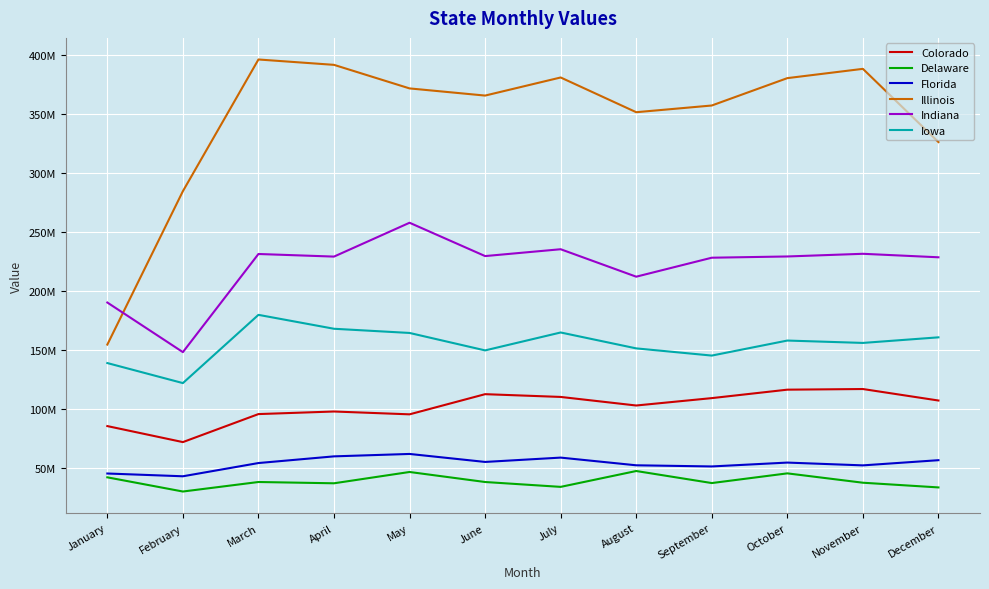

Is this an area chart (filled region under the line)?

No